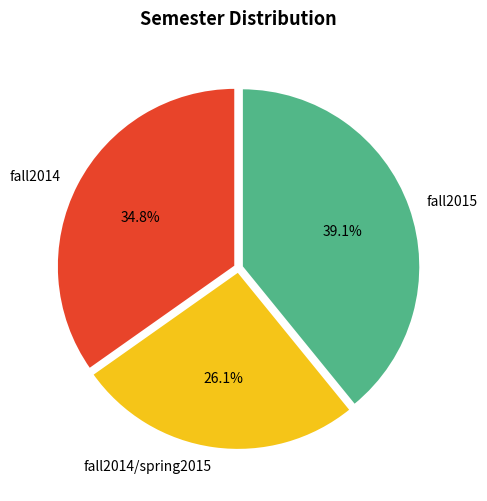

Does fall2014 represent more than half of the total?

No